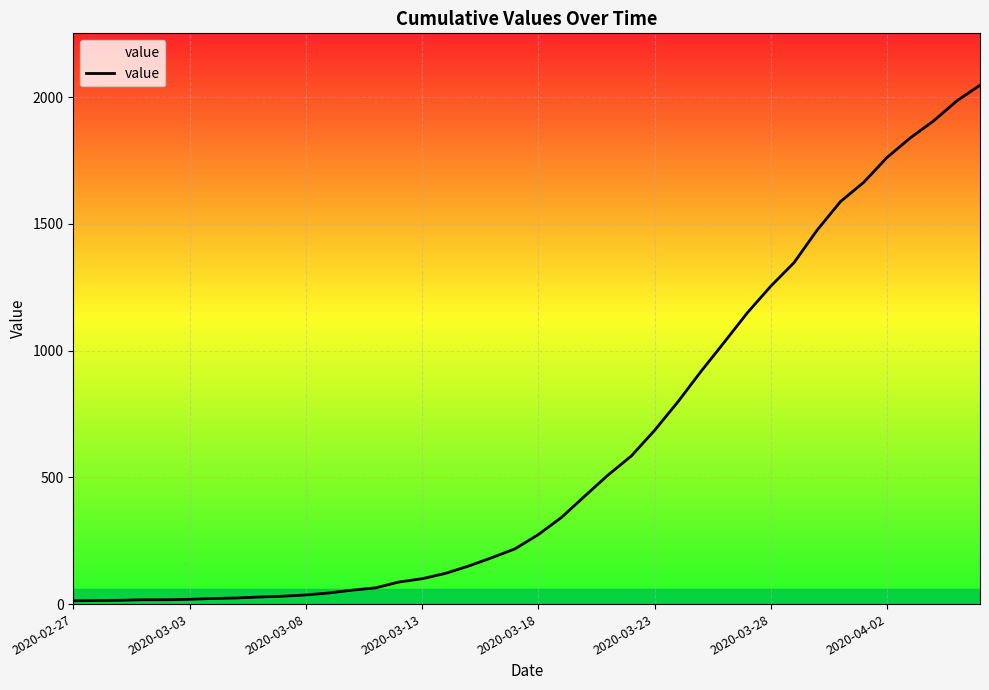

What is the difference between the maximum and minimum values?

2034